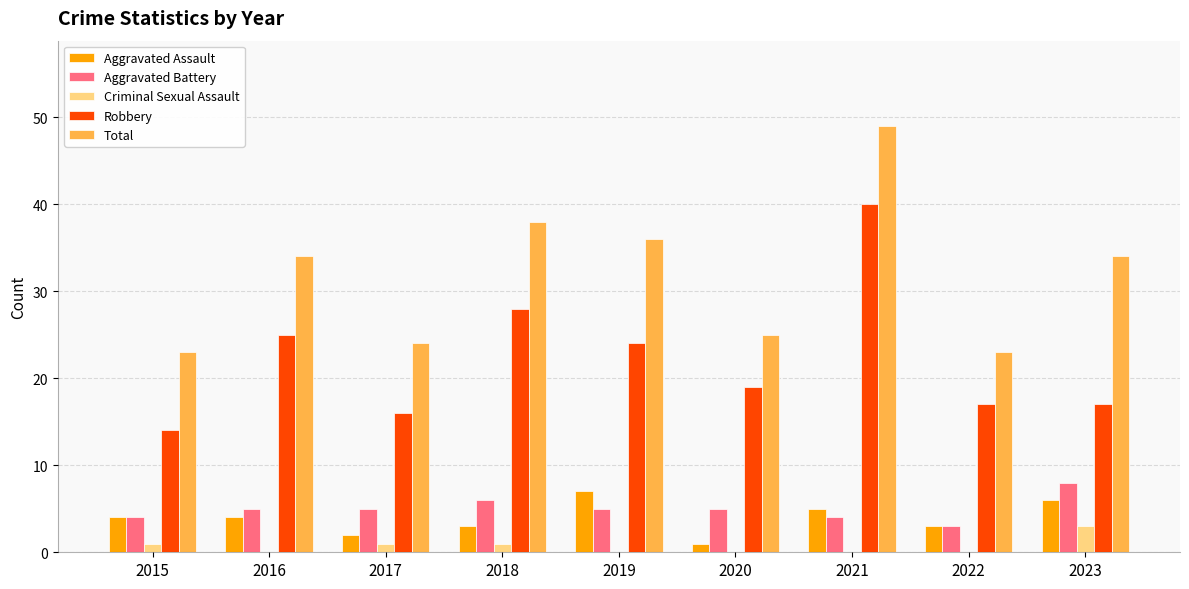

Reading right to left, transcribe all the data shown in this chart.

Aggravated Assault: 6	3	5	1	7	3	2	4	4
Aggravated Battery: 8	3	4	5	5	6	5	5	4
Criminal Sexual Assault: 3	0	0	0	0	1	1	0	1
Robbery: 17	17	40	19	24	28	16	25	14
Total: 34	23	49	25	36	38	24	34	23